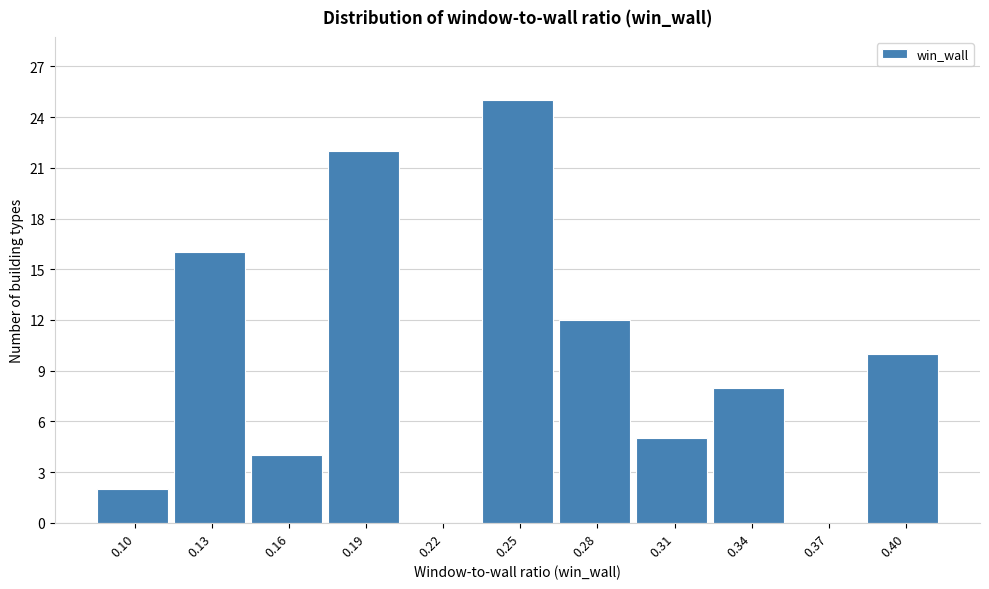

Reading left to right, extract all data points from this chart.

0.10=2	0.13=16	0.16=4	0.19=22	0.22=0	0.25=25	0.28=12	0.31=5	0.34=8	0.37=0	0.40=10